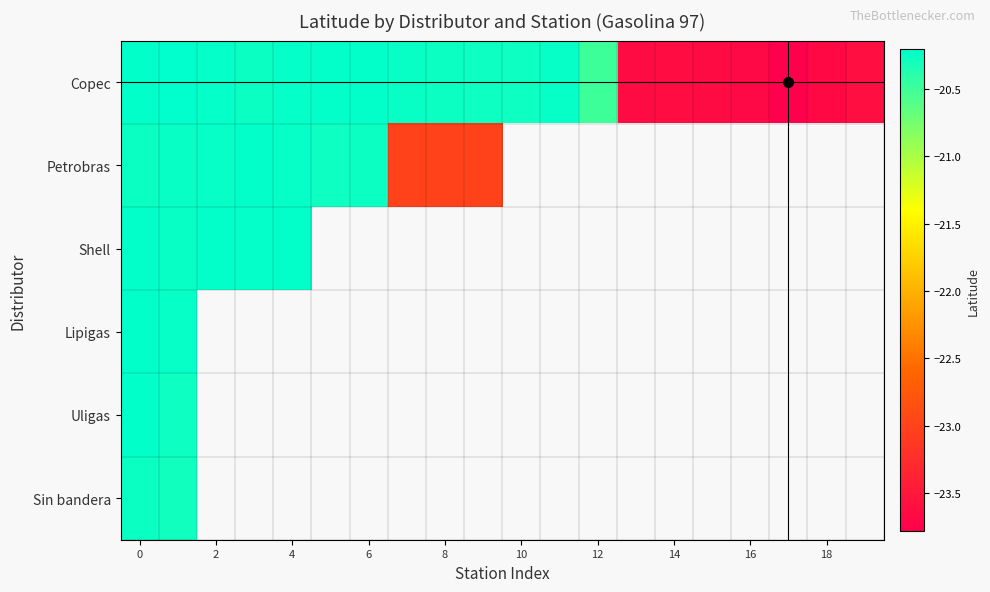

At how many categories does at least one series exceed -22?

13